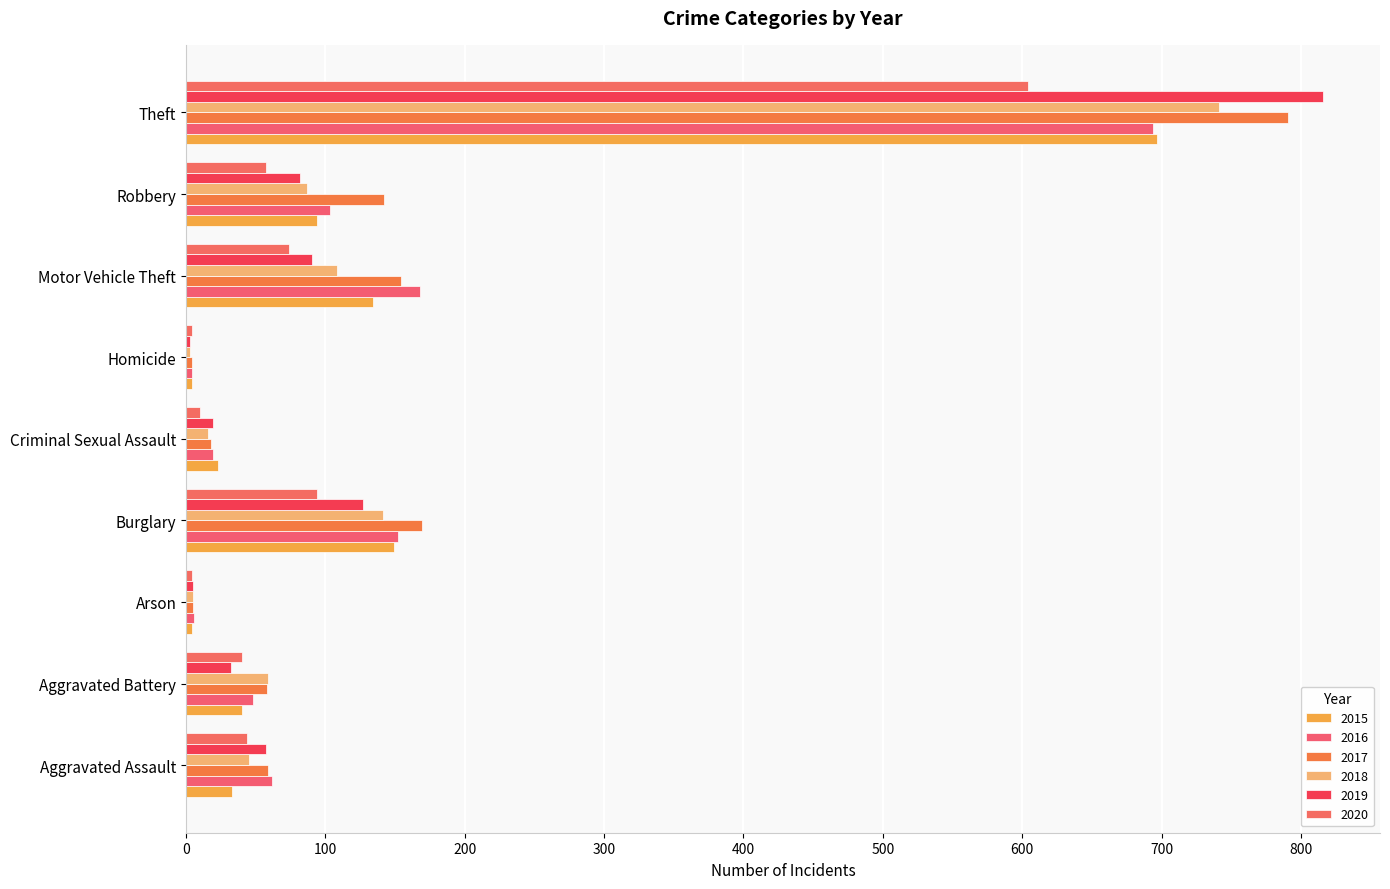

Which series has the widest spread of values?

2019